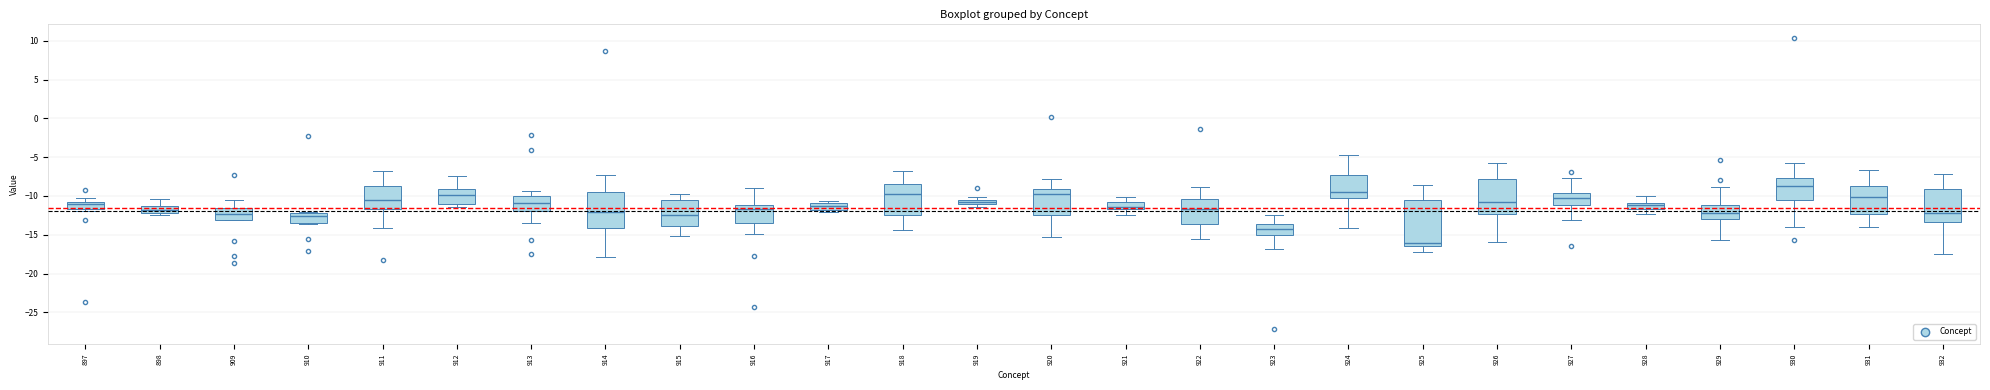

Where is the lower edge of the box at x = 917 on the y-axis? The values are not printed on the chart, so give them approximately, as read against the axis.

-12.0